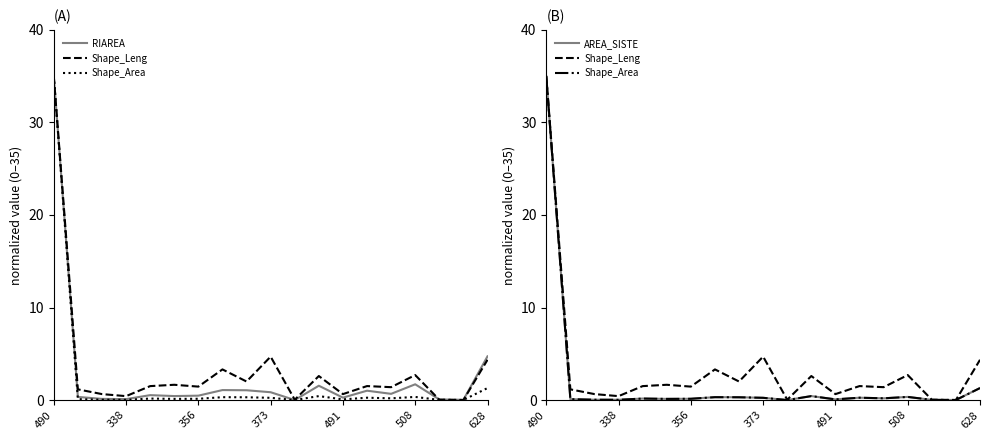

Rank the series at 356 from lowest to highest value.

Shape_Area, AREA_SISTE, RIAREA, Shape_Leng